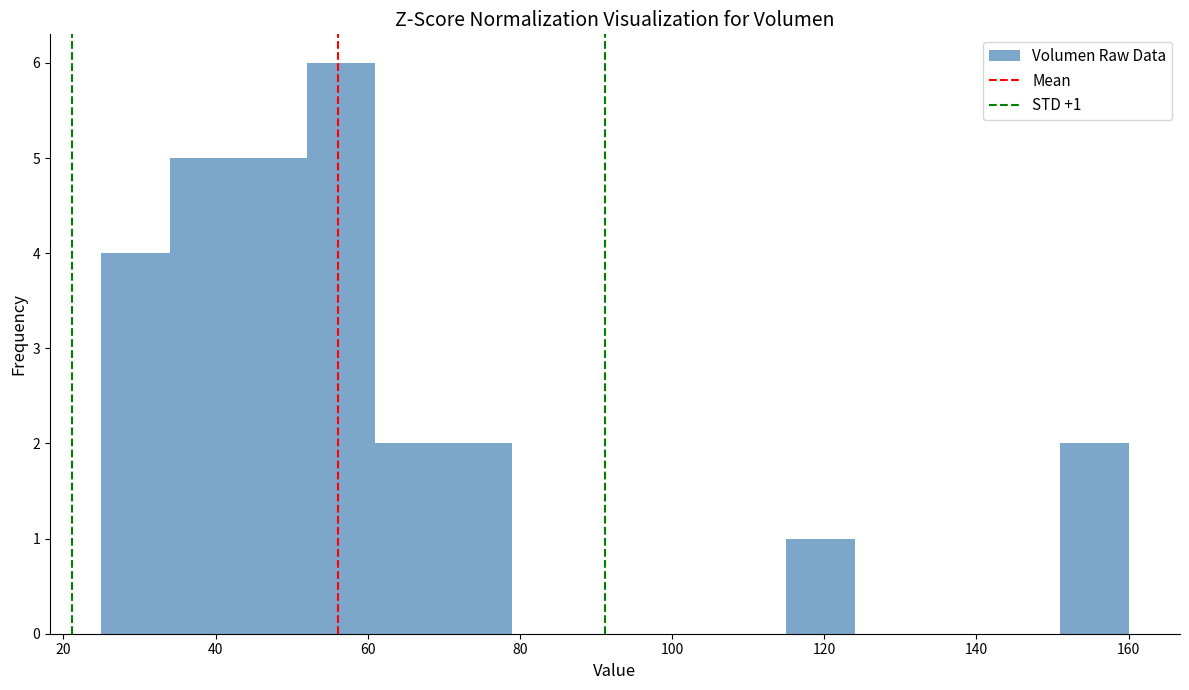

Which range on the x-axis has the tallest bar?

52 to 61